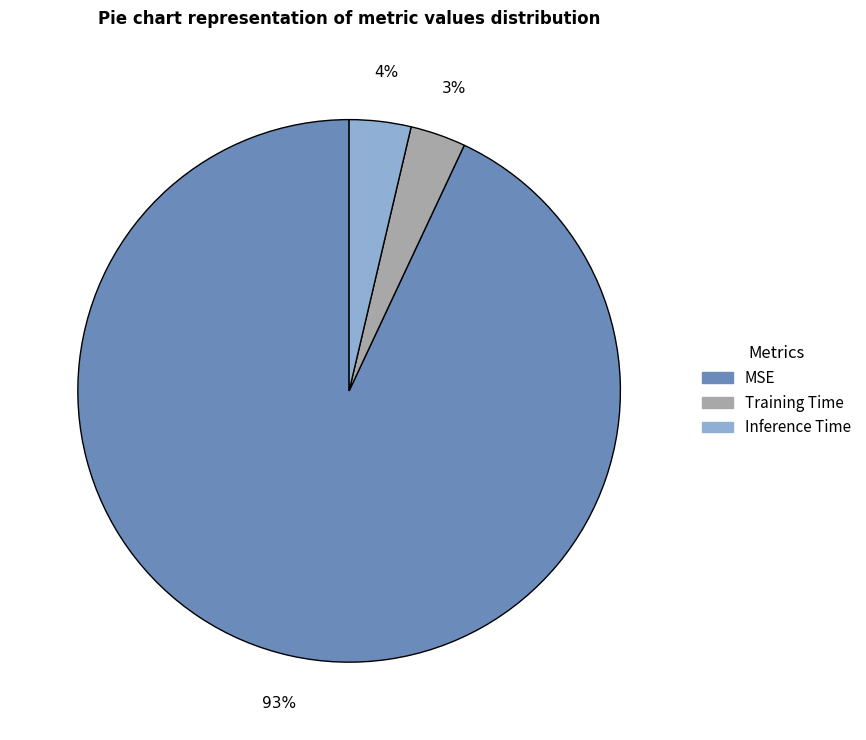

How many segments does this pie chart have?

3